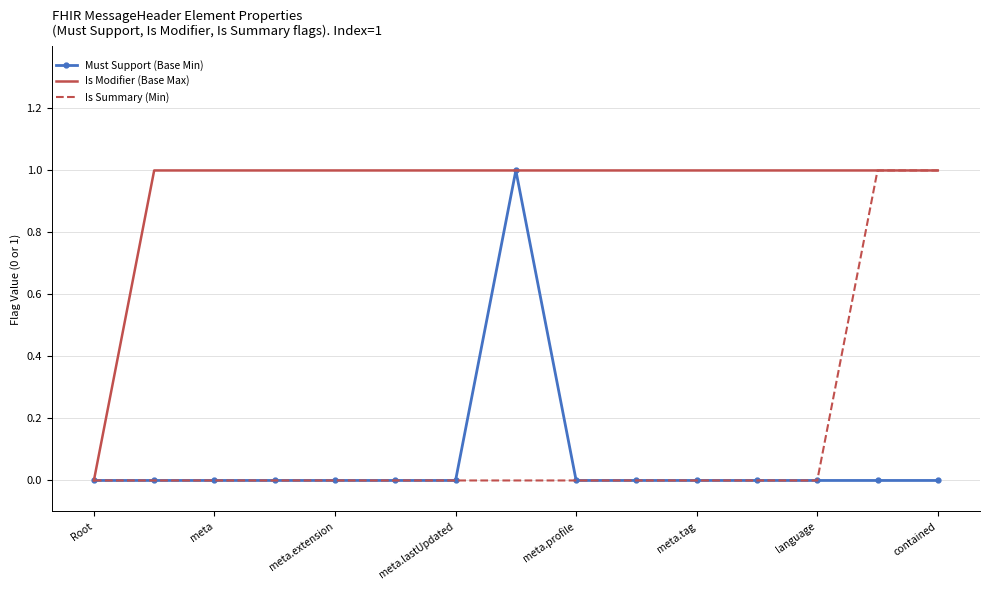

What is the maximum value for Is Modifier (Base Max)?

1